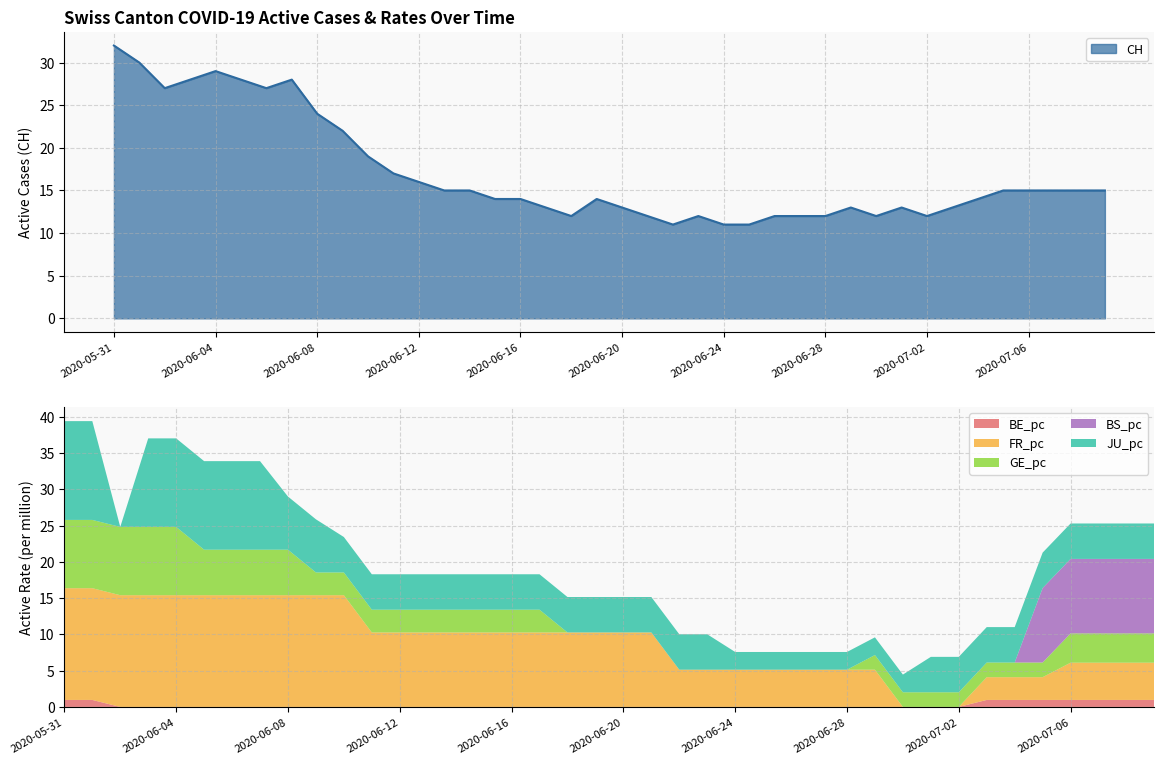

True or false: JU_pc and CH cross at least once.

False